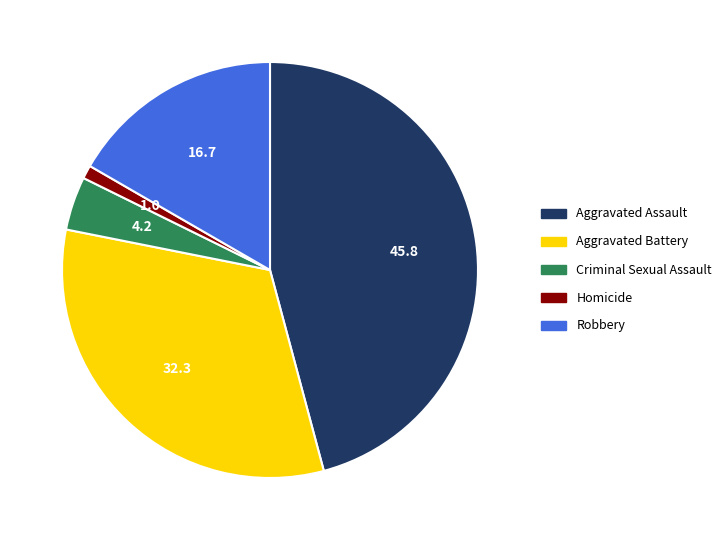

Does Aggravated Battery account for over 50% of the chart?

No